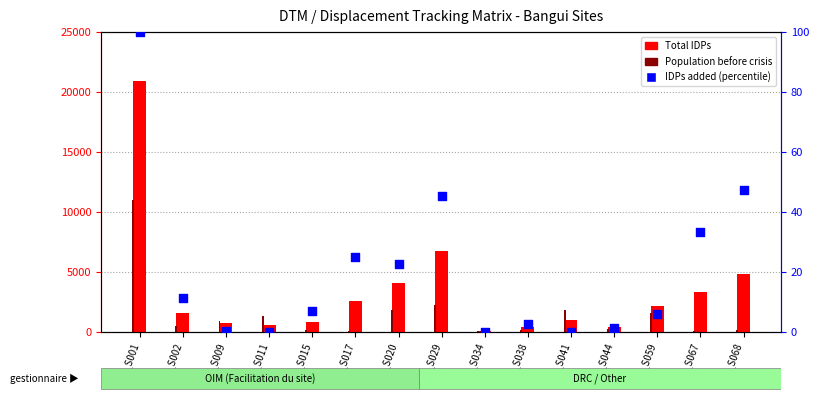

Is the value of IDPs added (percentile) at BGI_S001 greater than the value of Total IDPs at BGI_S041?

No